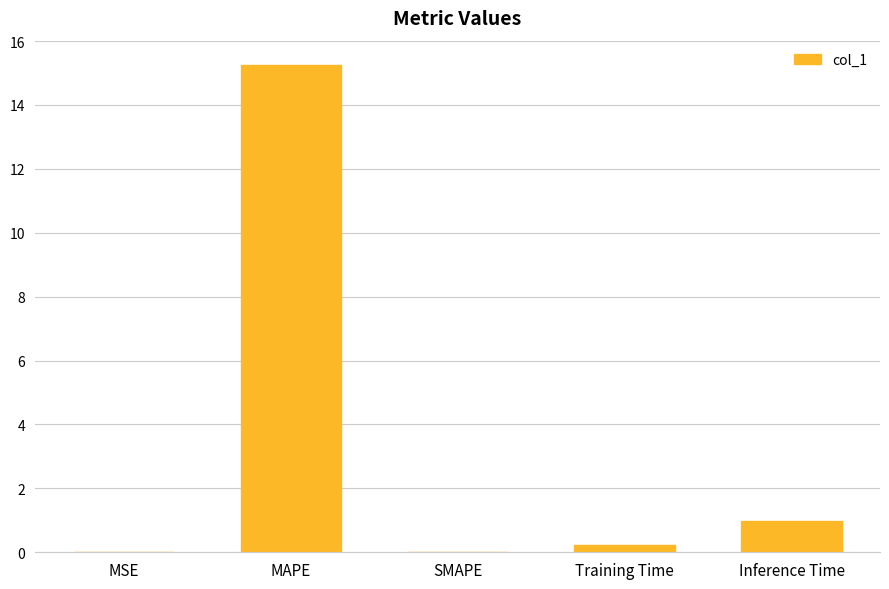

Read the value at Inference Time.

1.0